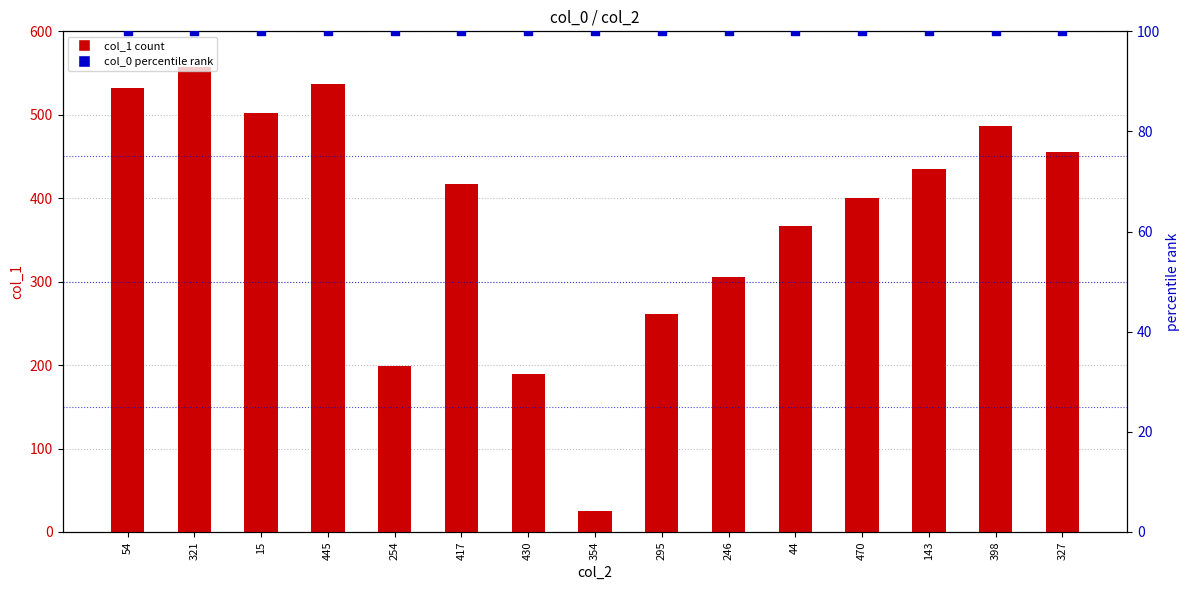

Which series contains the lowest Y value?

col_1 (count)